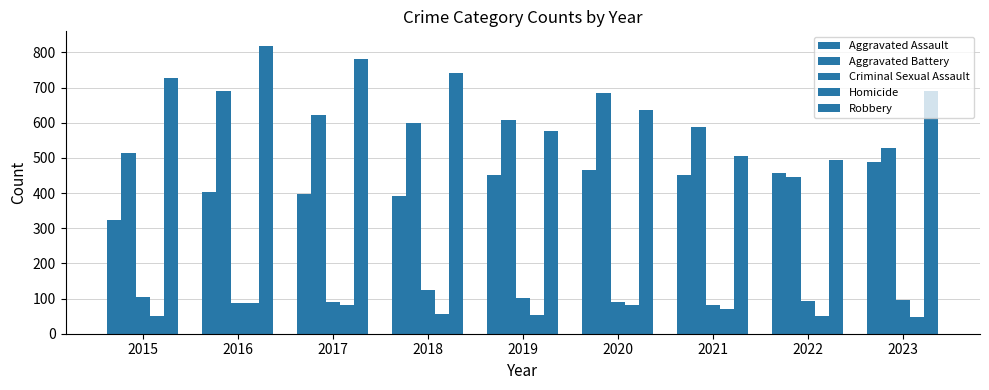

Rank the categories by Aggravated Battery value from highest to lowest.

2016, 2020, 2017, 2019, 2018, 2021, 2023, 2015, 2022